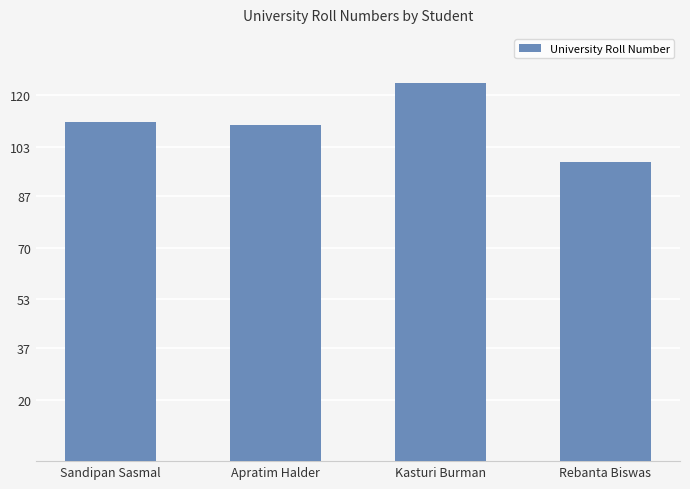

What is the difference between the maximum and minimum values?

26